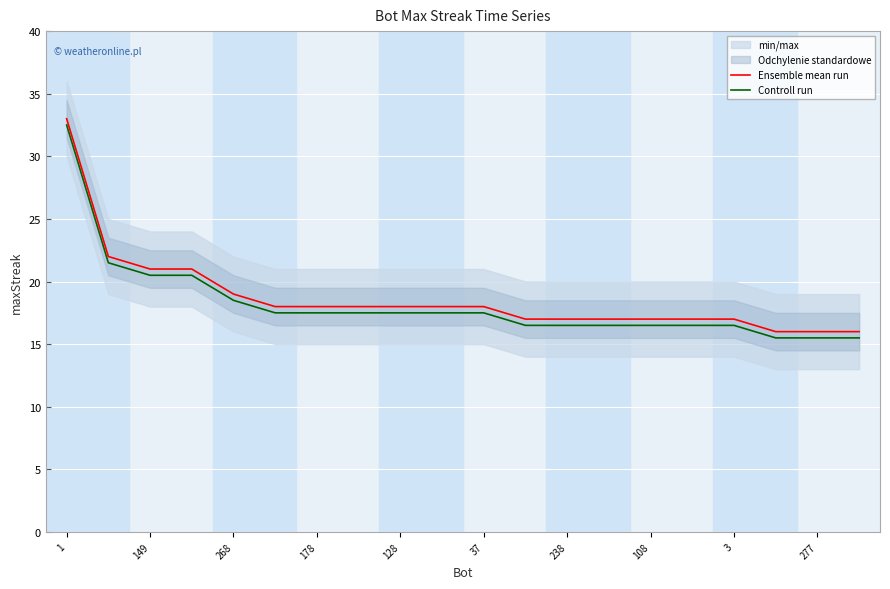

What is the maximum value shown in the chart?

33.0